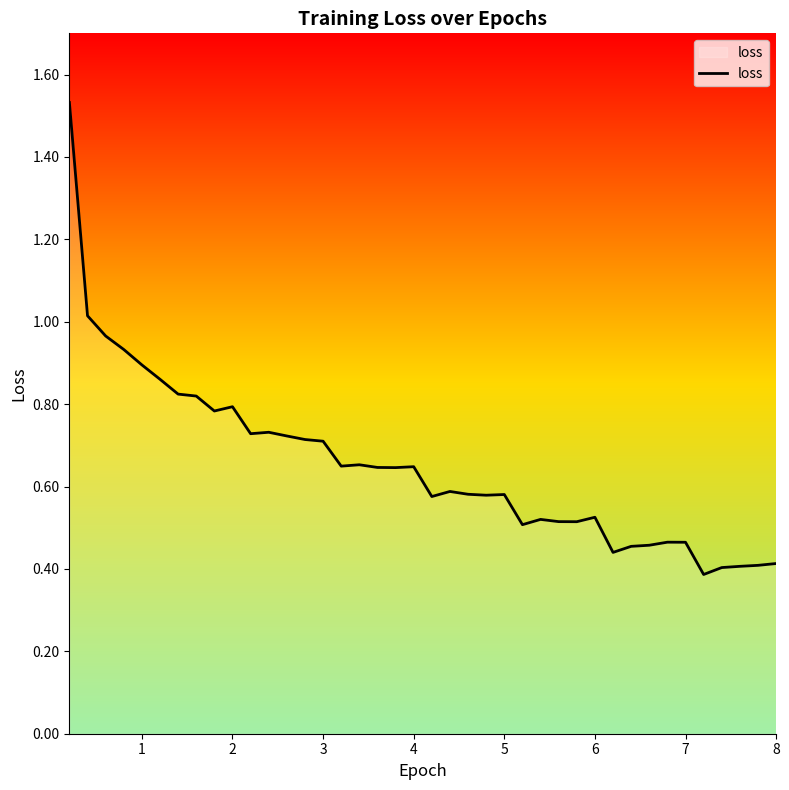

How many lines are shown in the chart?

1